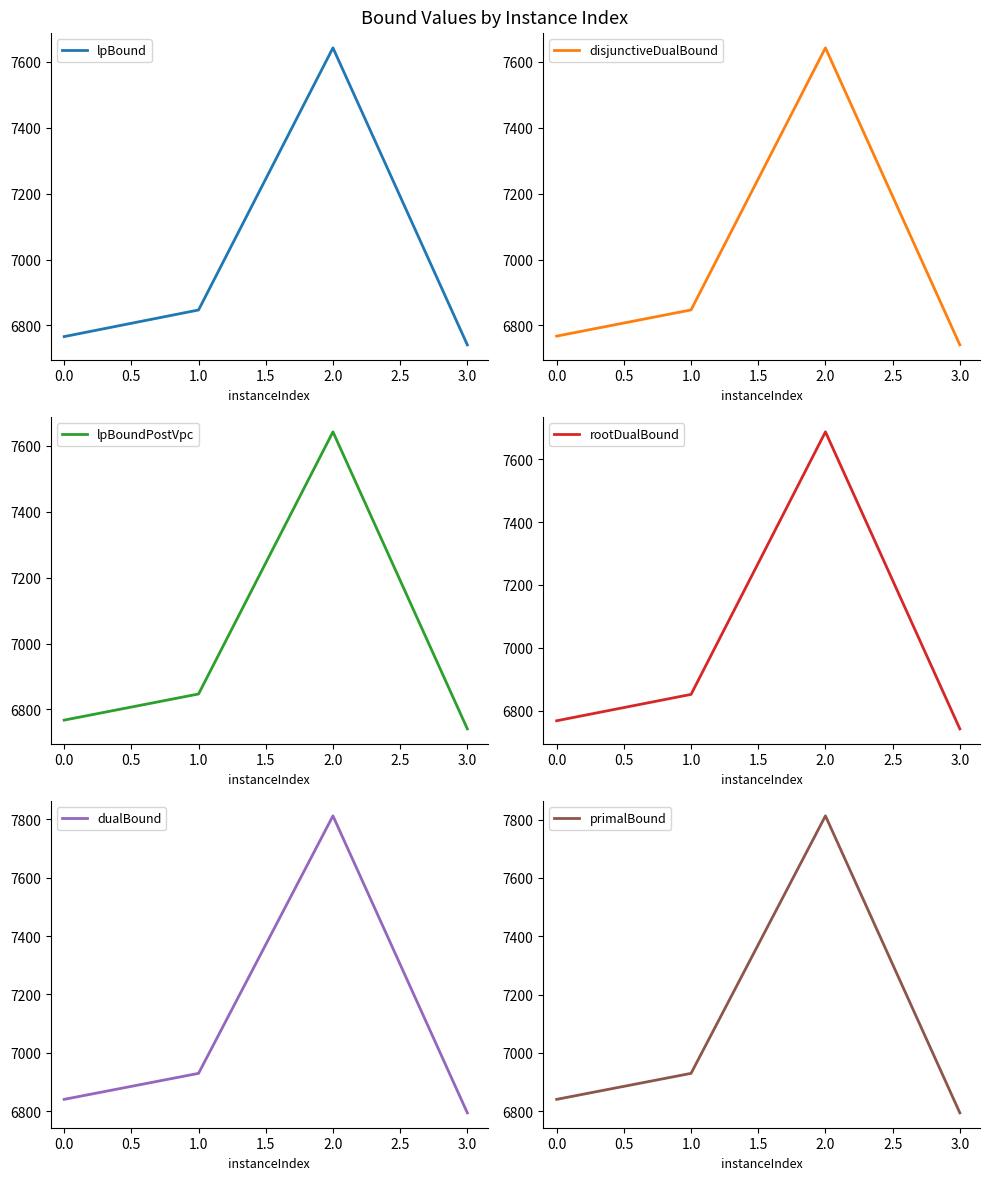

In disjunctiveDualBound, how many points are higher than both neighbors (excluding endpoints)?

1